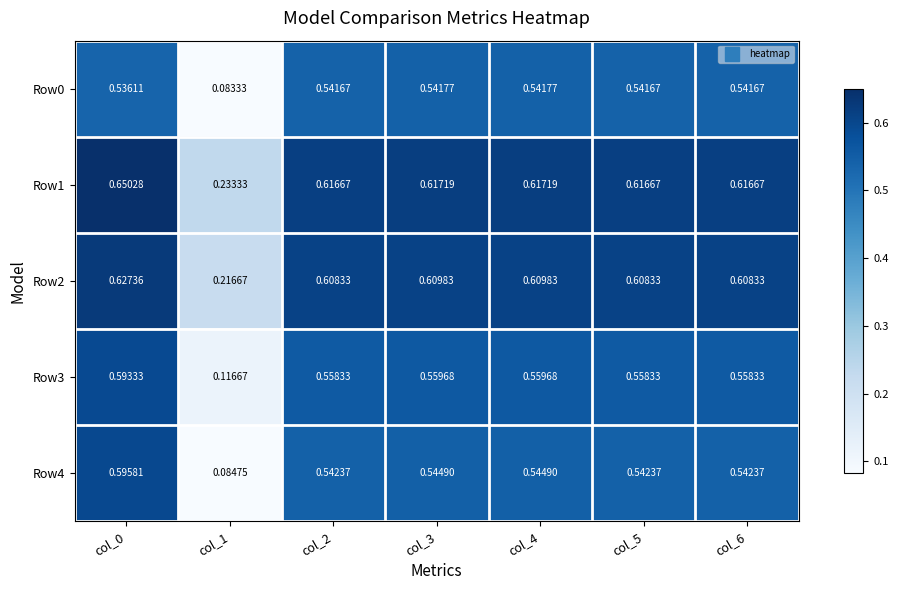

Is the value of Row4 at col_5 greater than the value of Row3 at col_2?

No